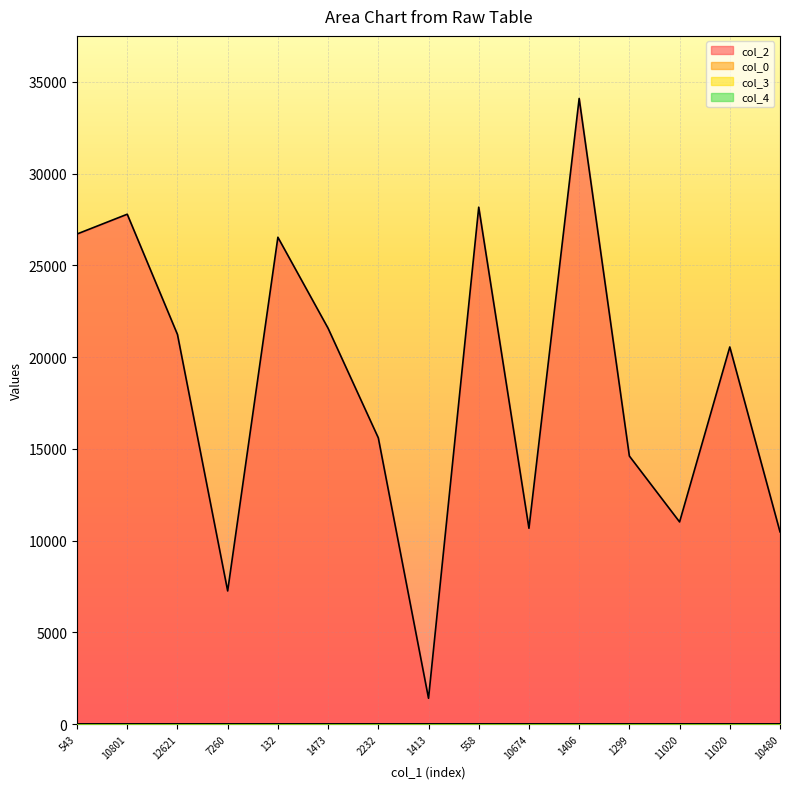

What is the average value of the col_4 series?

0.1